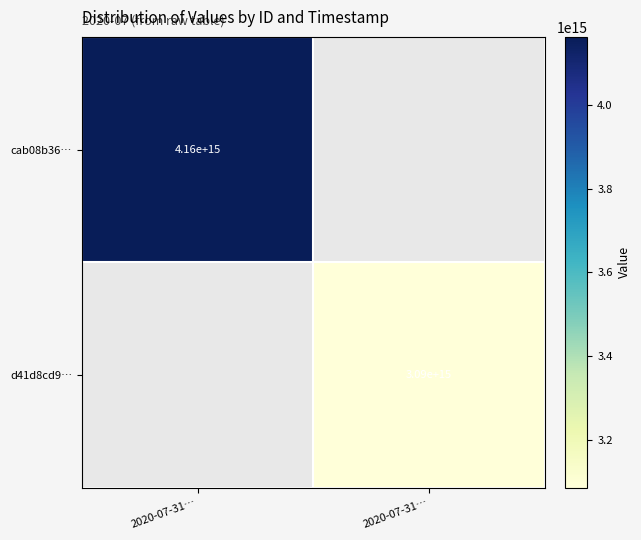

True or false: d41d8cd9… has a value of 3085044528211555 at 2020-07-31….

True